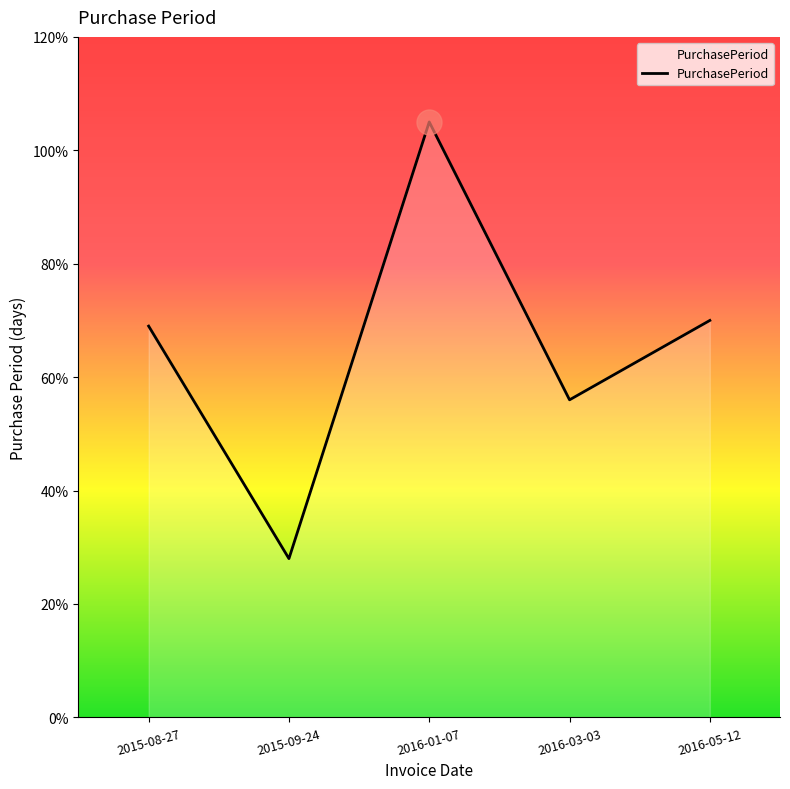

True or false: the data shows 9 at 2015-09-24.

False